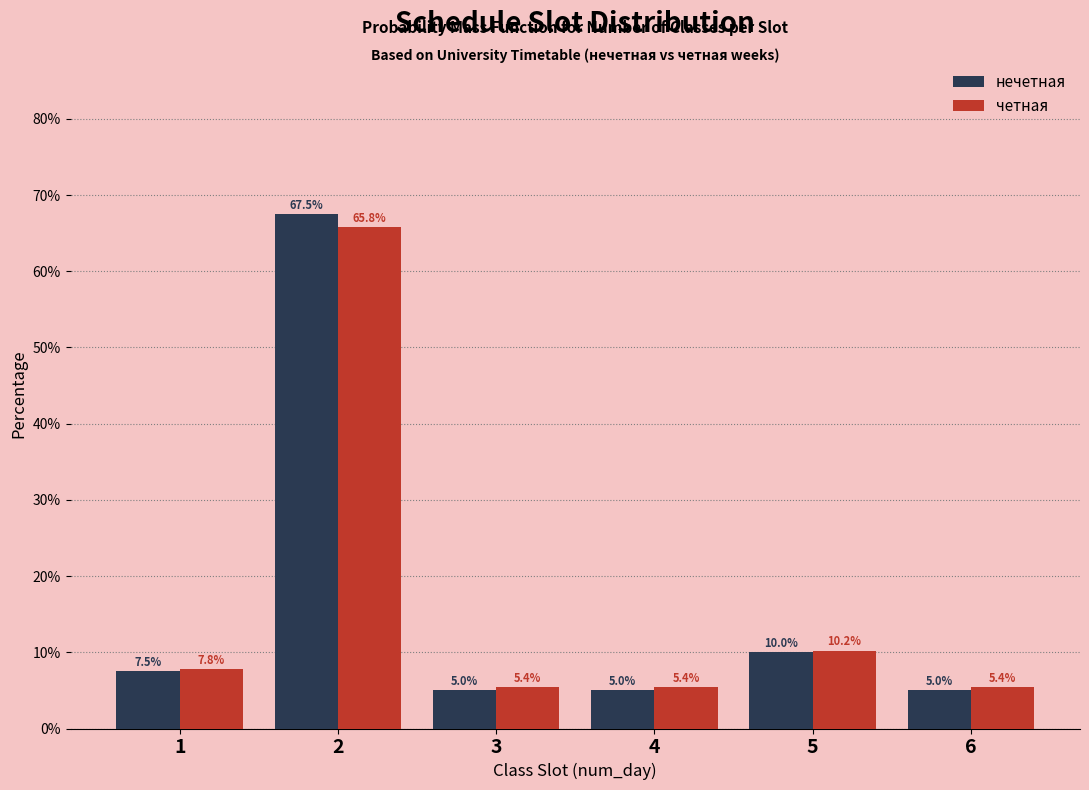

Reading left to right, transcribe all the data shown in this chart.

нечетная: 7.5	67.5	5.0	5.0	10.0	5.0
четная: 7.8	65.8	5.4	5.4	10.2	5.4